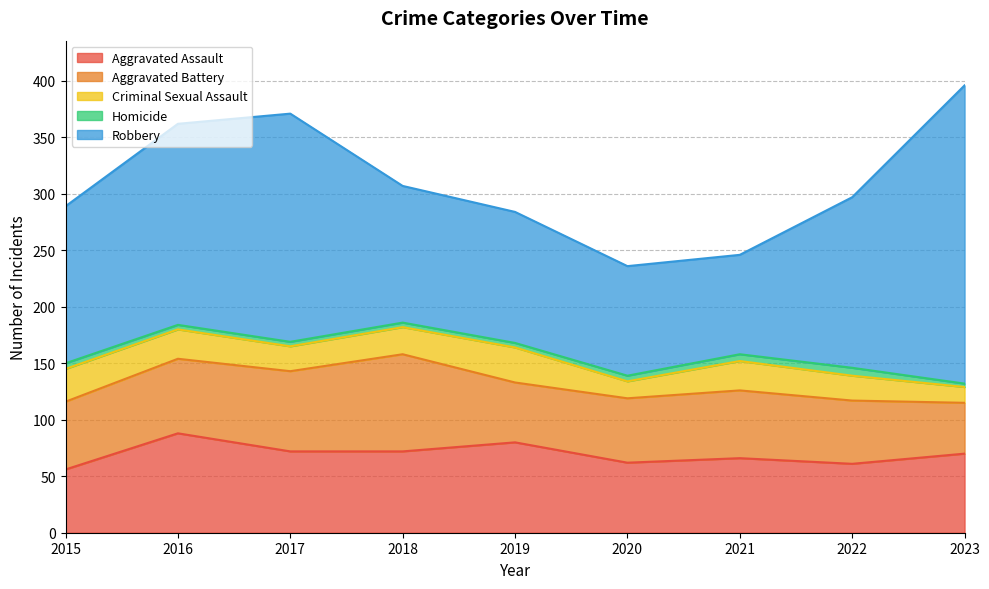

Reading left to right, extract all data points from this chart.

Aggravated Assault: 56	88	72	72	80	62	66	61	70
Aggravated Battery: 60	66	71	86	53	57	60	56	45
Criminal Sexual Assault: 29	26	22	24	31	15	26	22	14
Homicide: 5	4	4	4	4	5	6	7	3
Robbery: 139	178	202	121	116	97	88	151	264